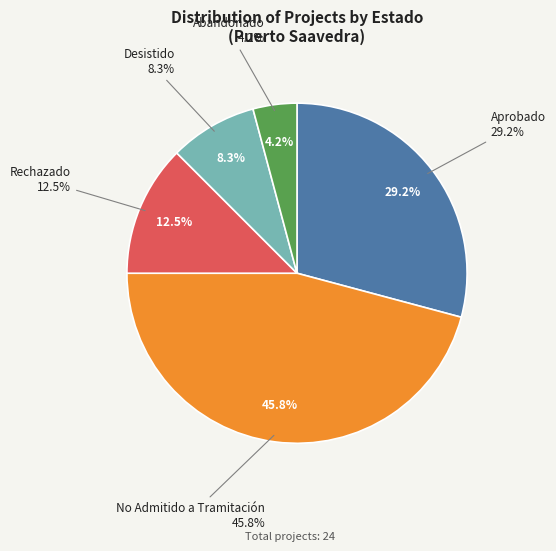

Does Desistido account for over 50% of the chart?

No